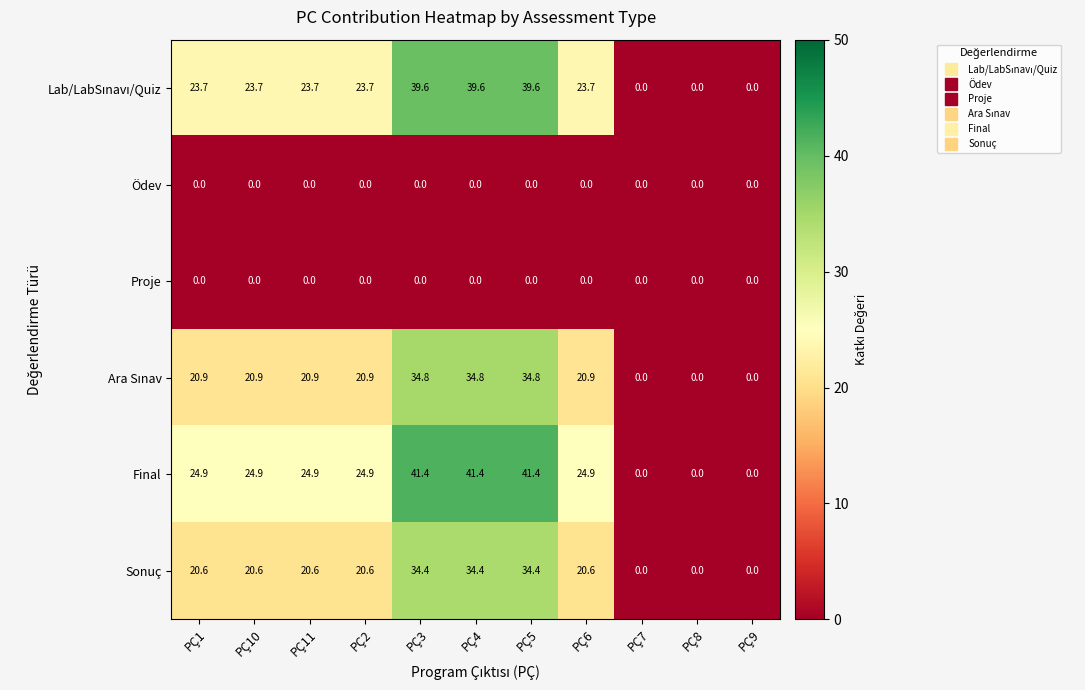

What is the sum of all Final values?

248.7